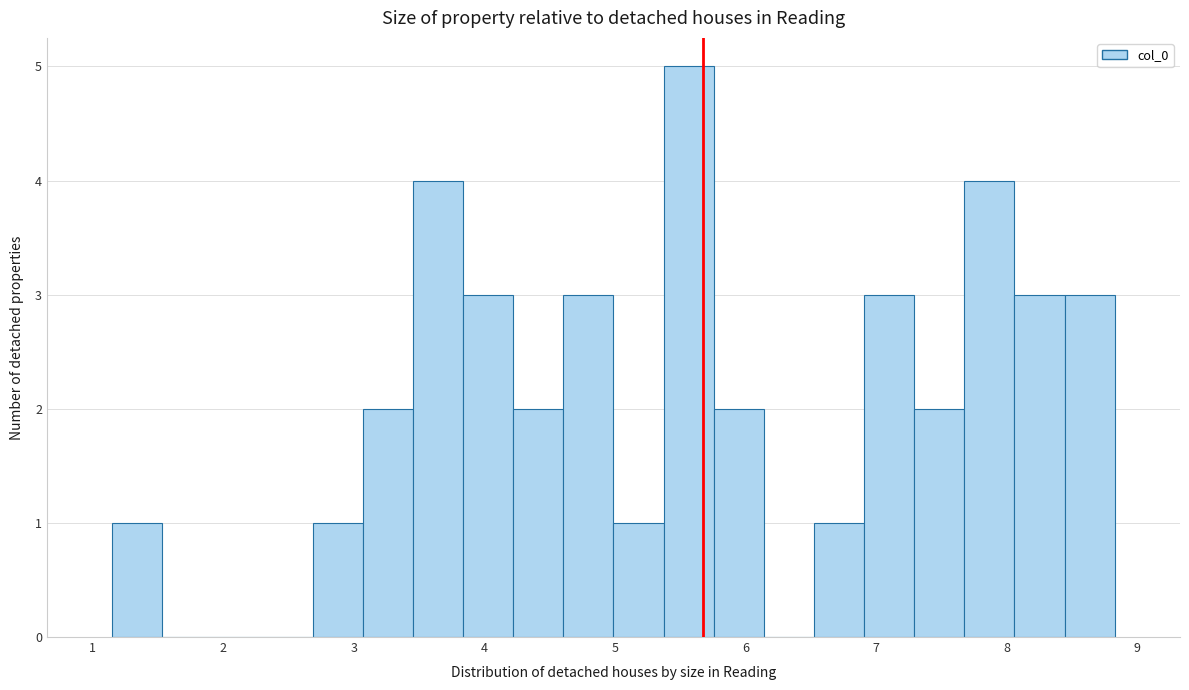

Around what value on the x-axis is the tallest bar? Give the approximate position of its centre, as read against the axis.

5.6